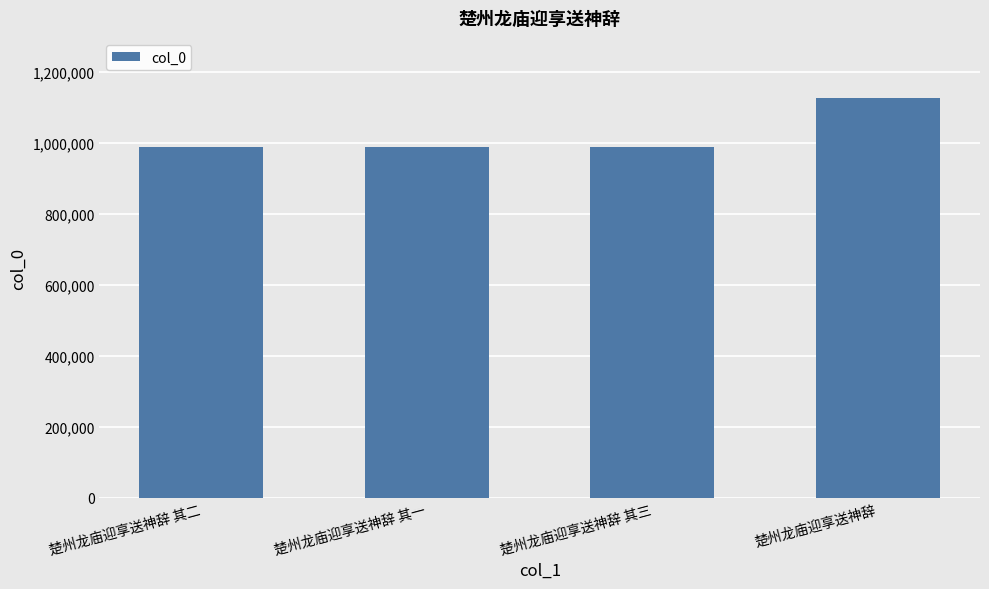

What is the ratio of the value at 楚州龙庙迎享送神辞 其三 to the value at 楚州龙庙迎享送神辞 其二?

1.0